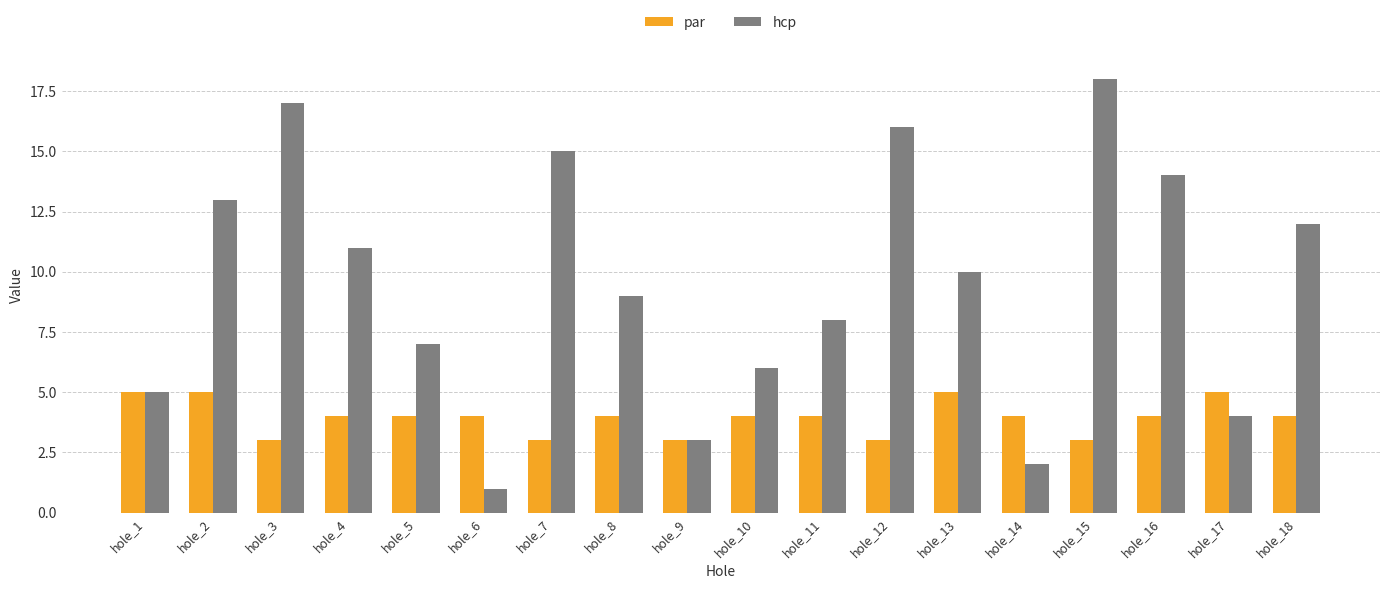

What is the average value of the hcp series?

10